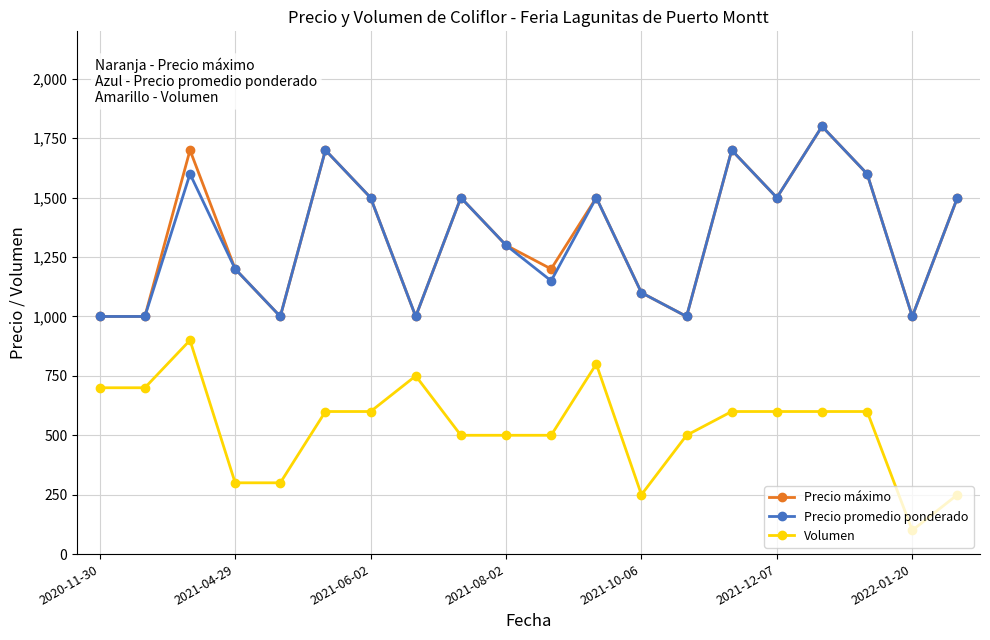

What is the minimum value shown in the chart?

100